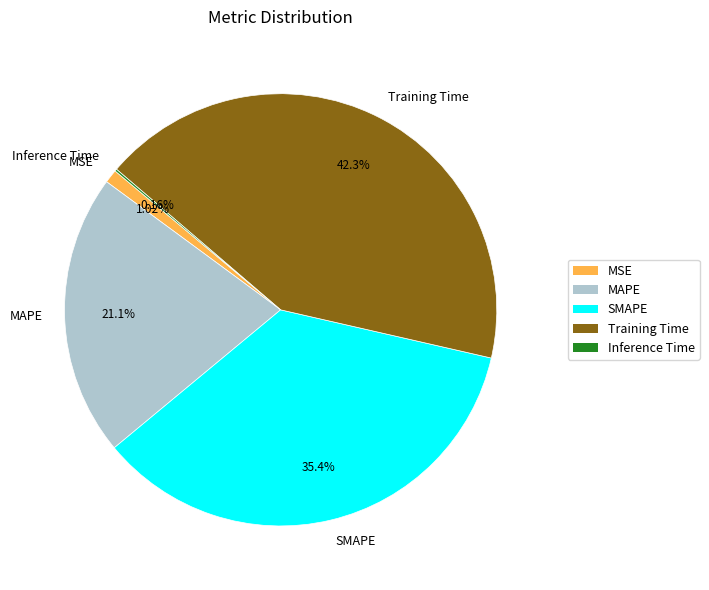

Which category has the biggest portion of the pie?

Training Time